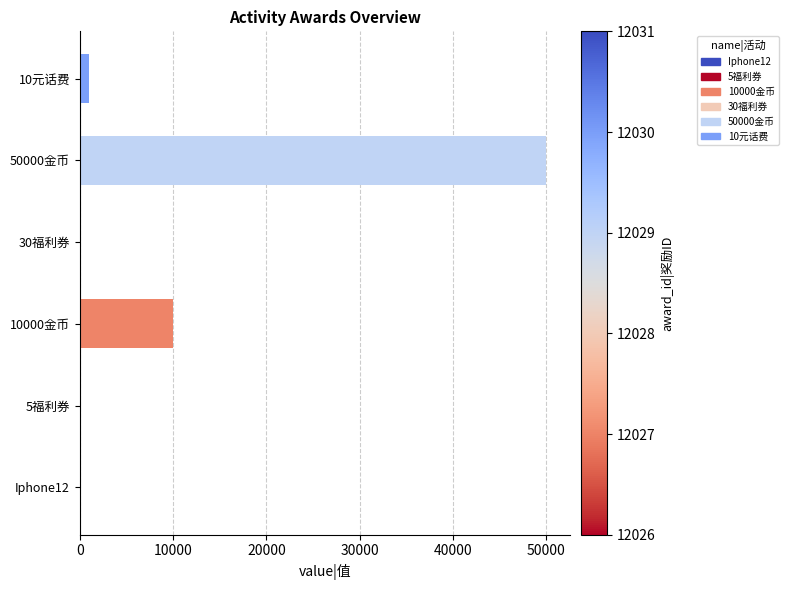

Reading left to right, transcribe all the data shown in this chart.

0	5	10000	30	50000	1000